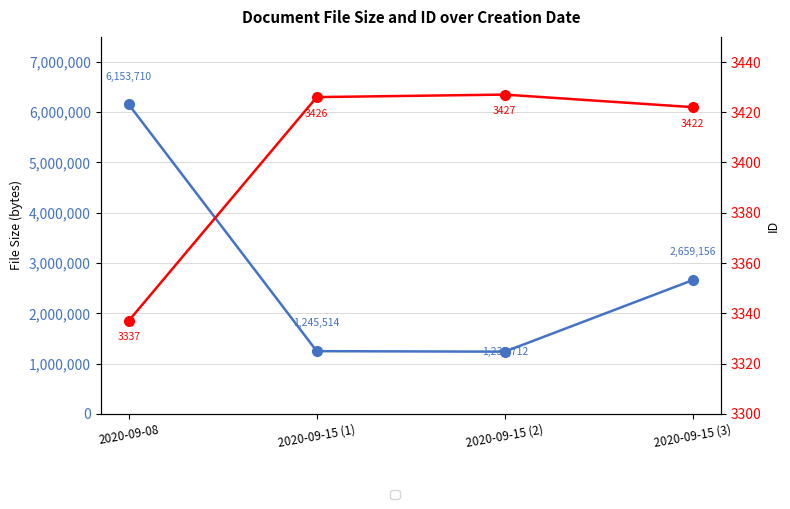

What is the spread (max minus min) of values at 2020-09-08?

6150373